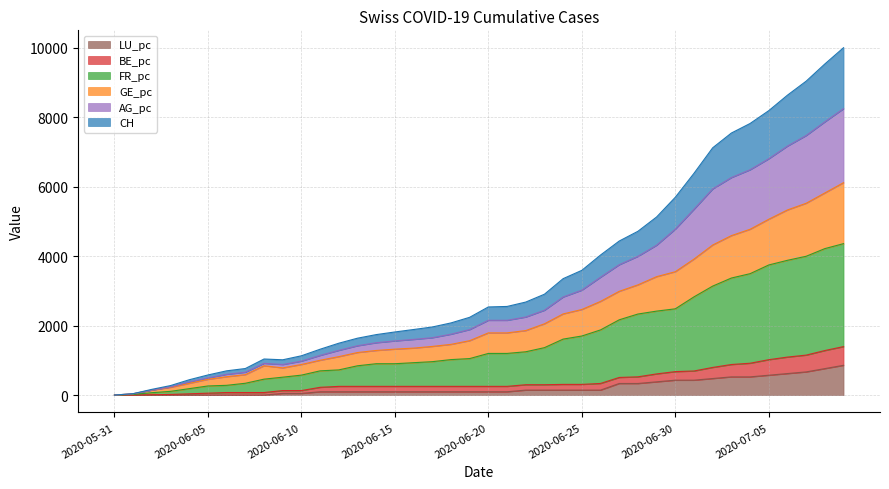

What is the maximum value for LU_pc?

857.7